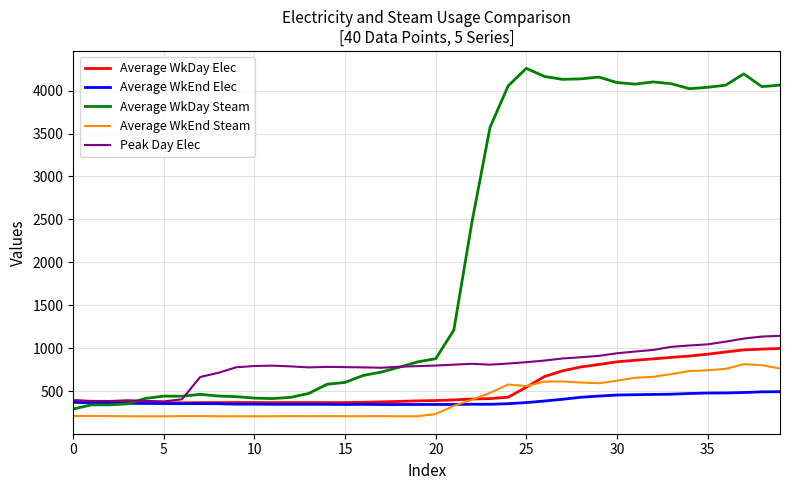

Which series has the widest spread of values?

Average WkDay Steam